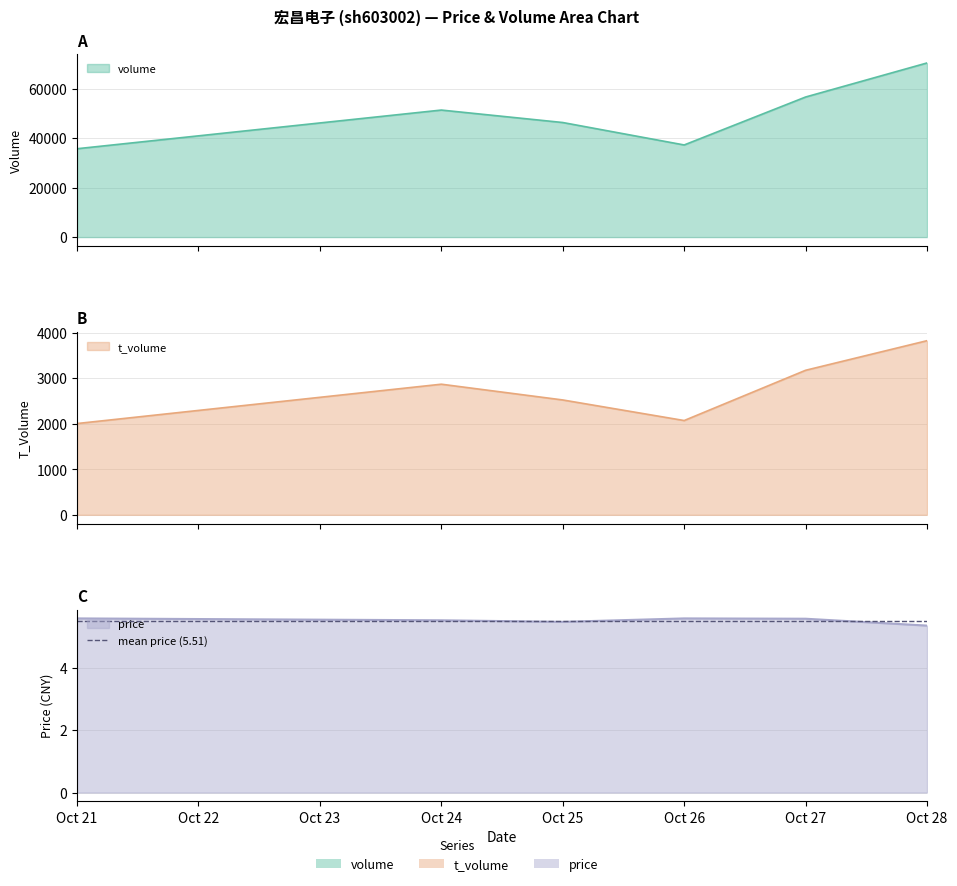

At which label does volume reach its minimum?

Oct 21